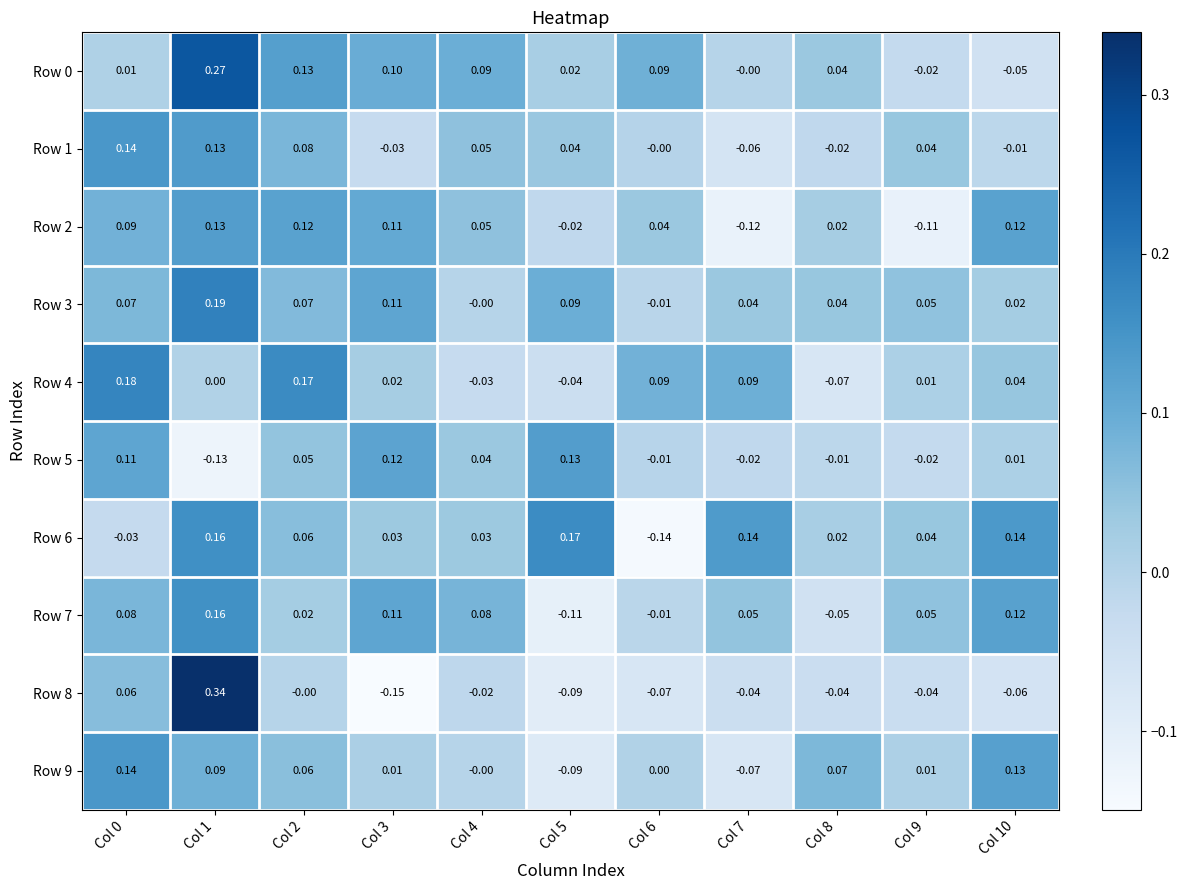

Is the value of Row 2 at Col 8 greater than the value of Row 1 at Col 9?

No